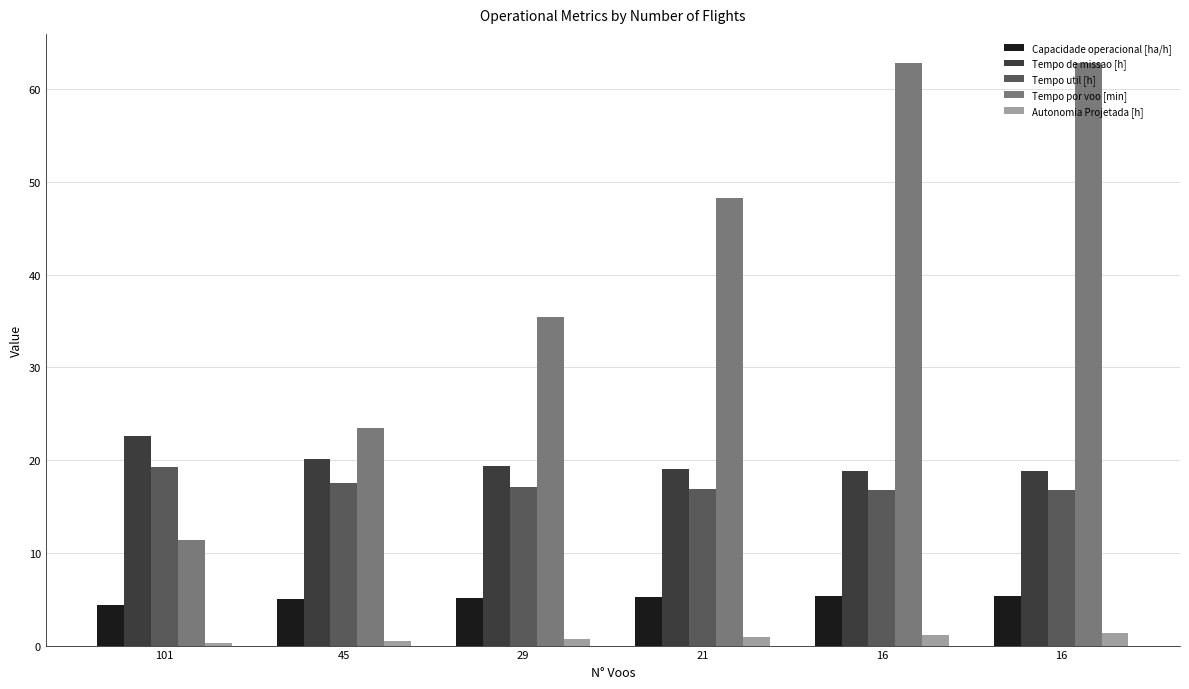

What are all the series names shown in the legend?

Capacidade operacional [ha/h], Tempo de missao [h], Tempo util [h], Tempo por voo [min], Autonomia Projetada [h]